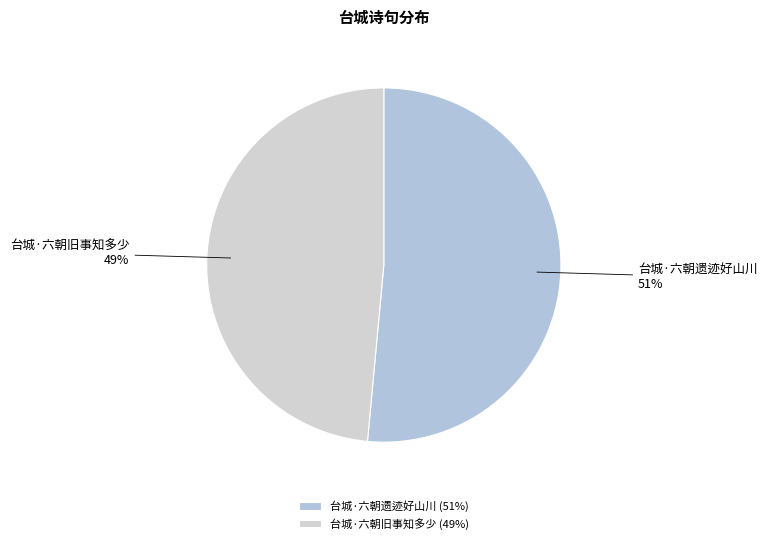

Which category has the smallest portion of the pie?

台城·六朝旧事知多少